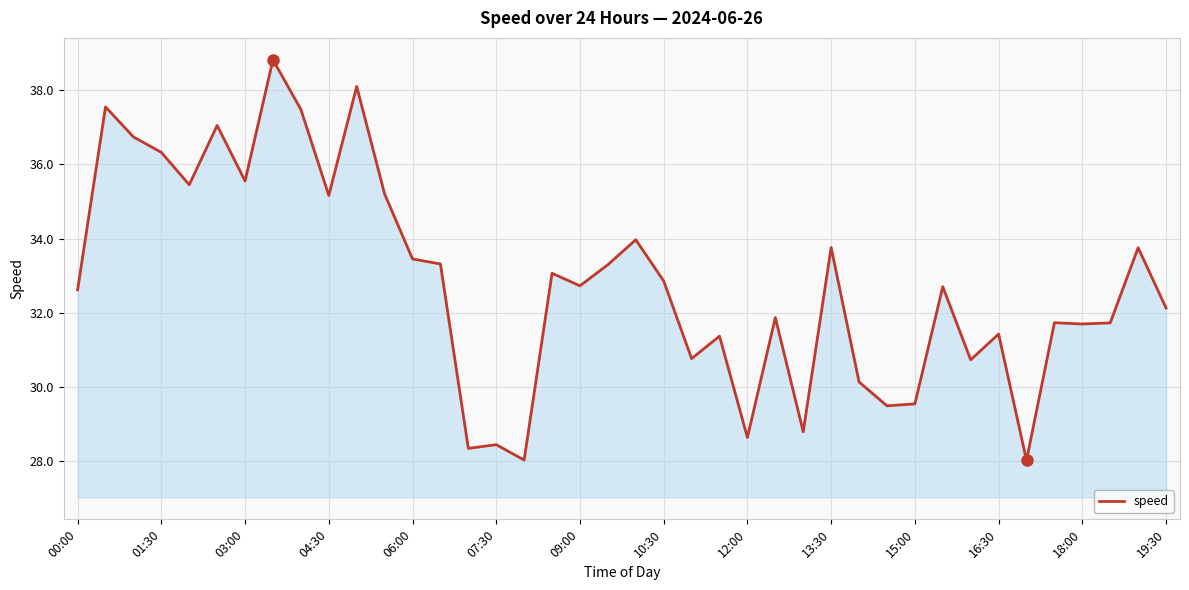

What is the minimum value shown in the chart?

28.0